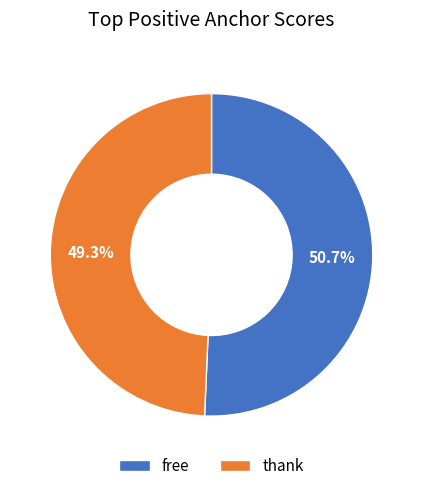

Rank the categories by value from highest to lowest.

free, thank